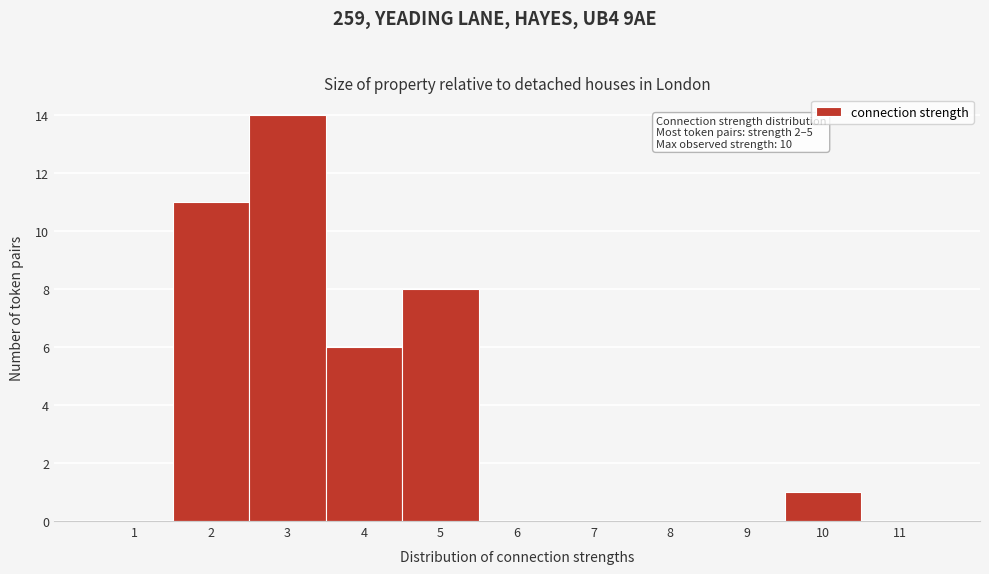

Reading right to left, extract all data points from this chart.

11=0	10=1	9=0	8=0	7=0	6=0	5=8	4=6	3=14	2=11	1=0